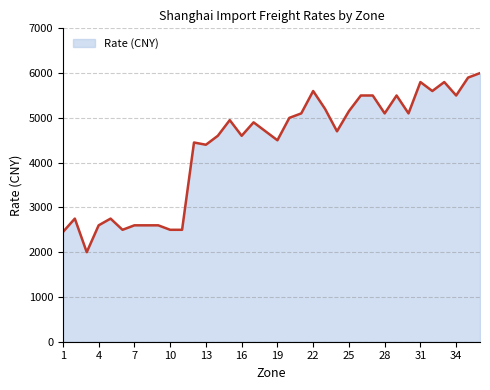

Reading right to left, extract all data points from this chart.

6000	5900	5500	5800	5600	5800	5100	5500	5100	5500	5500	5150	4700	5200	5600	5100	5000	4500	4700	4900	4600	4950	4600	4400	4450	2500	2500	2600	2600	2600	2500	2750	2600	2000	2750	2450